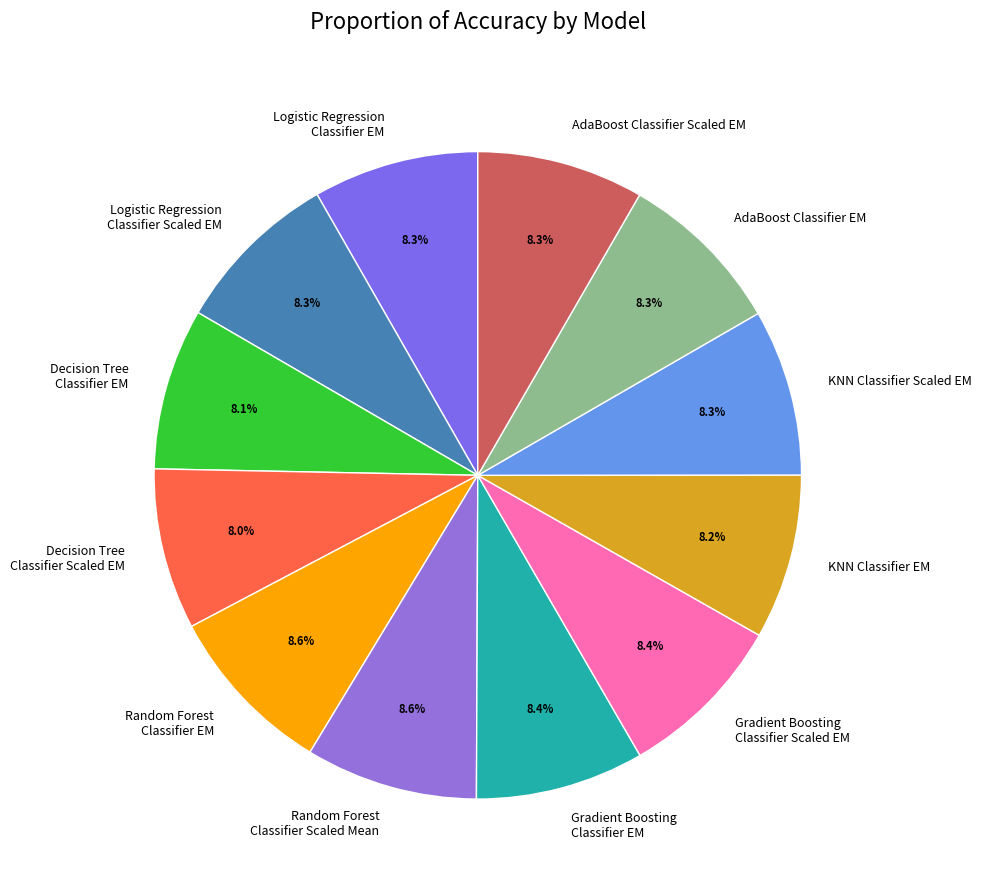

Which has a higher value, Decision Tree Classifier EM or Random Forest Classifier EM?

Random Forest Classifier EM